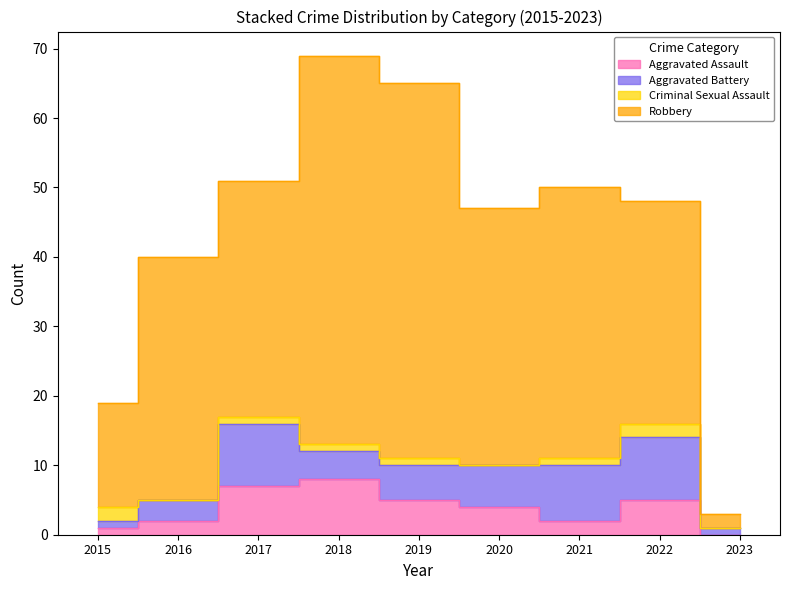

Reading right to left, list all the values displayed in this chart.

Aggravated Assault: 2023=0	2022=5	2021=2	2020=4	2019=5	2018=8	2017=7	2016=2	2015=1
Aggravated Battery: 2023=1	2022=9	2021=8	2020=6	2019=5	2018=4	2017=9	2016=3	2015=1
Criminal Sexual Assault: 2023=0	2022=2	2021=1	2020=0	2019=1	2018=1	2017=1	2016=0	2015=2
Robbery: 2023=2	2022=32	2021=39	2020=37	2019=54	2018=56	2017=34	2016=35	2015=15